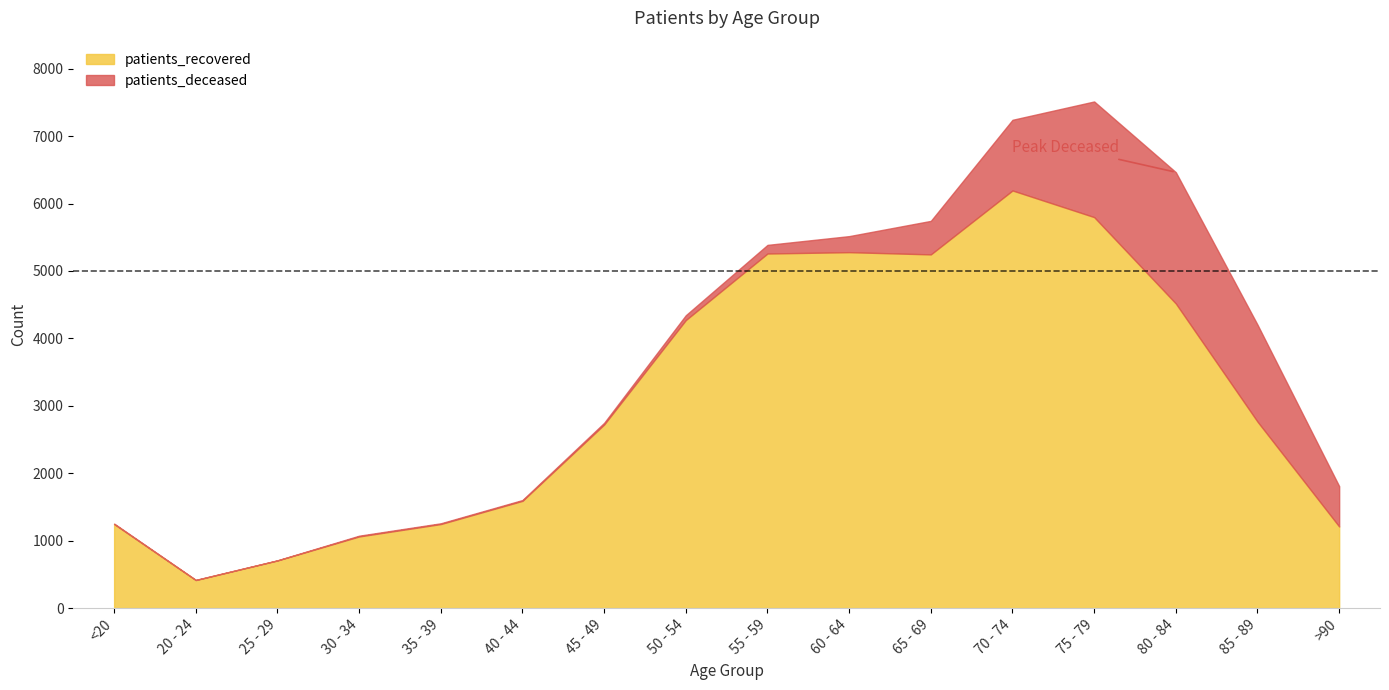

How many lines are shown in the chart?

2